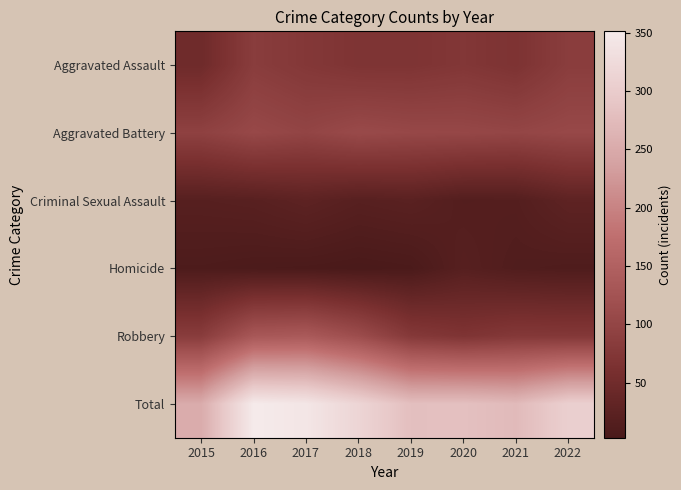

Reading right to left, transcribe all the data shown in this chart.

Aggravated Assault: 2022=86	2021=67	2020=74	2019=69	2018=69	2017=76	2016=85	2015=48
Aggravated Battery: 2022=106	2021=101	2020=104	2019=105	2018=109	2017=99	2016=106	2015=93
Criminal Sexual Assault: 2022=28	2021=16	2020=15	2019=23	2018=20	2017=27	2016=21	2015=19
Homicide: 2022=10	2021=12	2020=19	2019=5	2018=3	2017=5	2016=6	2015=8
Robbery: 2022=76	2021=77	2020=69	2019=78	2018=114	2017=137	2016=133	2015=84
Total: 2022=306	2021=273	2020=281	2019=280	2018=315	2017=344	2016=351	2015=252